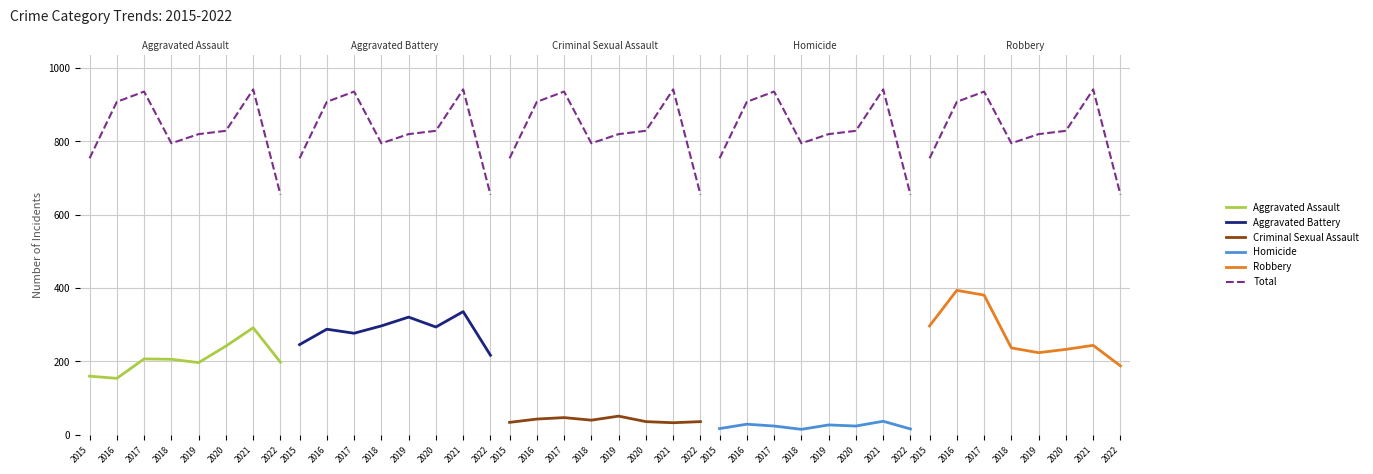

Is it true that Aggravated Battery equals 288 at 2016?

True